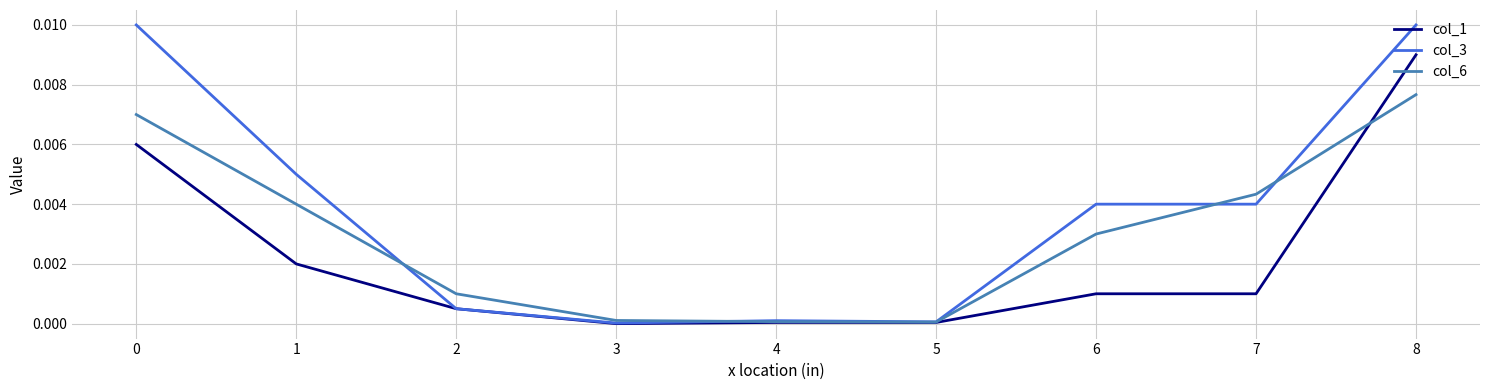

At 0, list the series in order from largest to smallest.

col_3, col_6, col_1